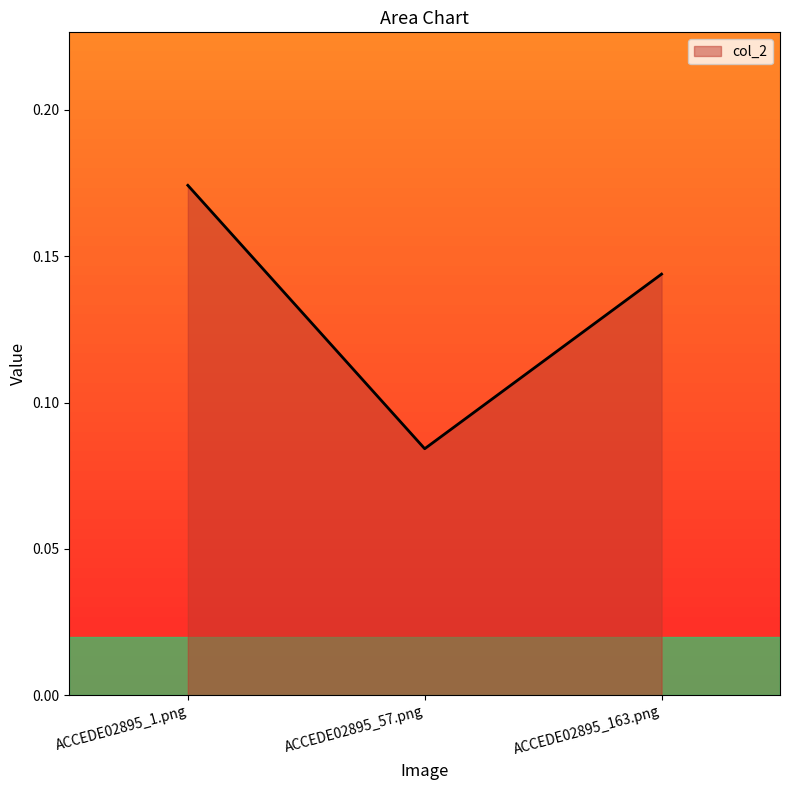

What is the sum of the values at ACCEDE02895_163.png and ACCEDE02895_1.png?

0.3